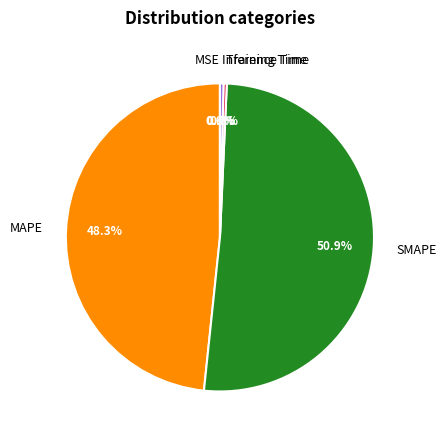

Which has a higher value, MAPE or SMAPE?

SMAPE